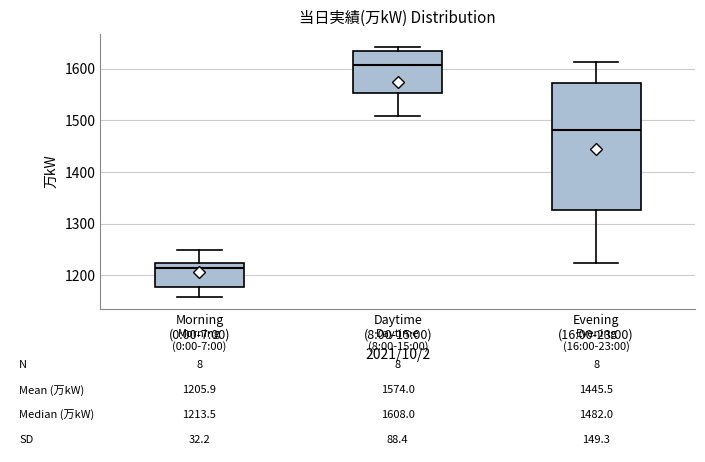

Comparing the boxes themselves (not the whiskers), which one is the tallest?

Evening (16:00-23:00)